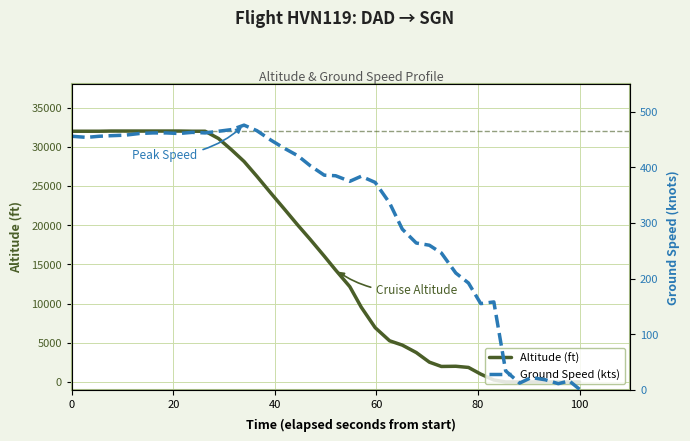

Rank the series by their maximum value, from highest to lowest.

Altitude (ft), Ground Speed (kts)